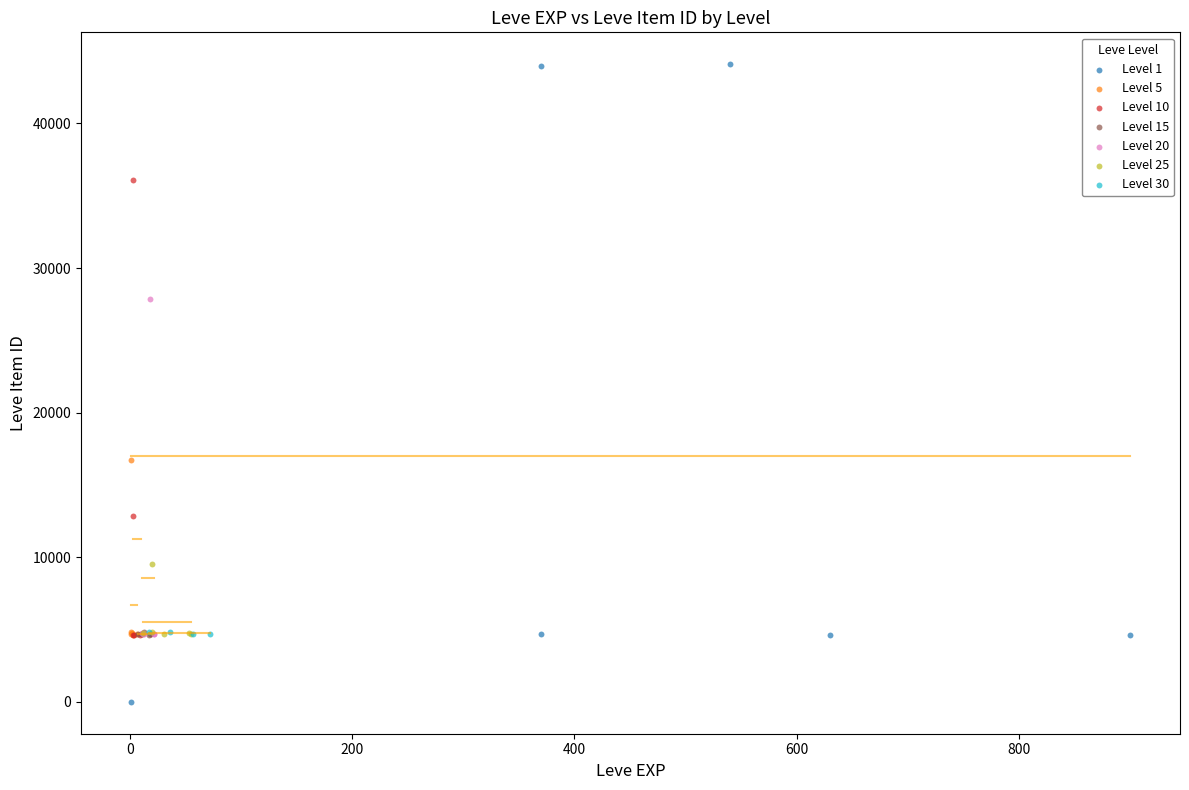

Which series has the largest Y range (max minus min)?

Level 1